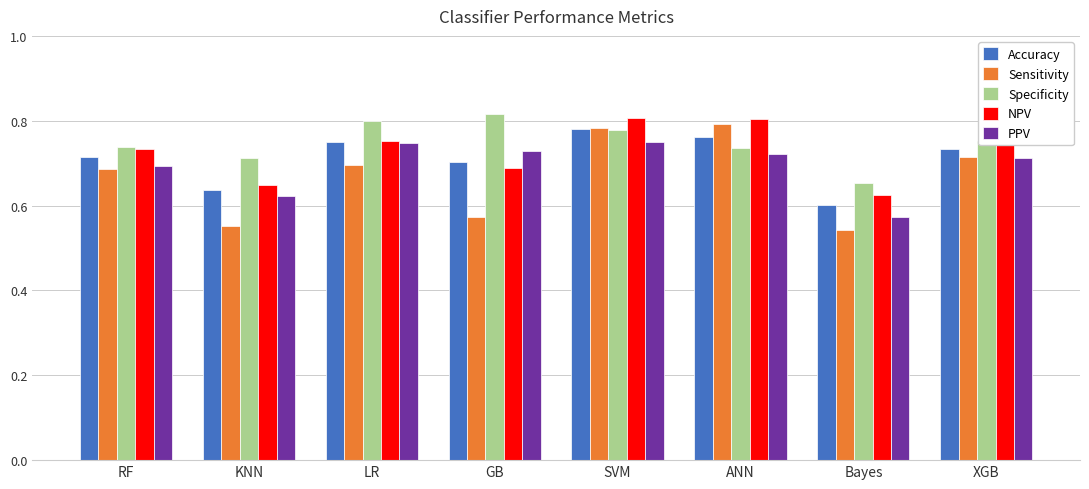

At which category is the sum across all series the highest?

SVM